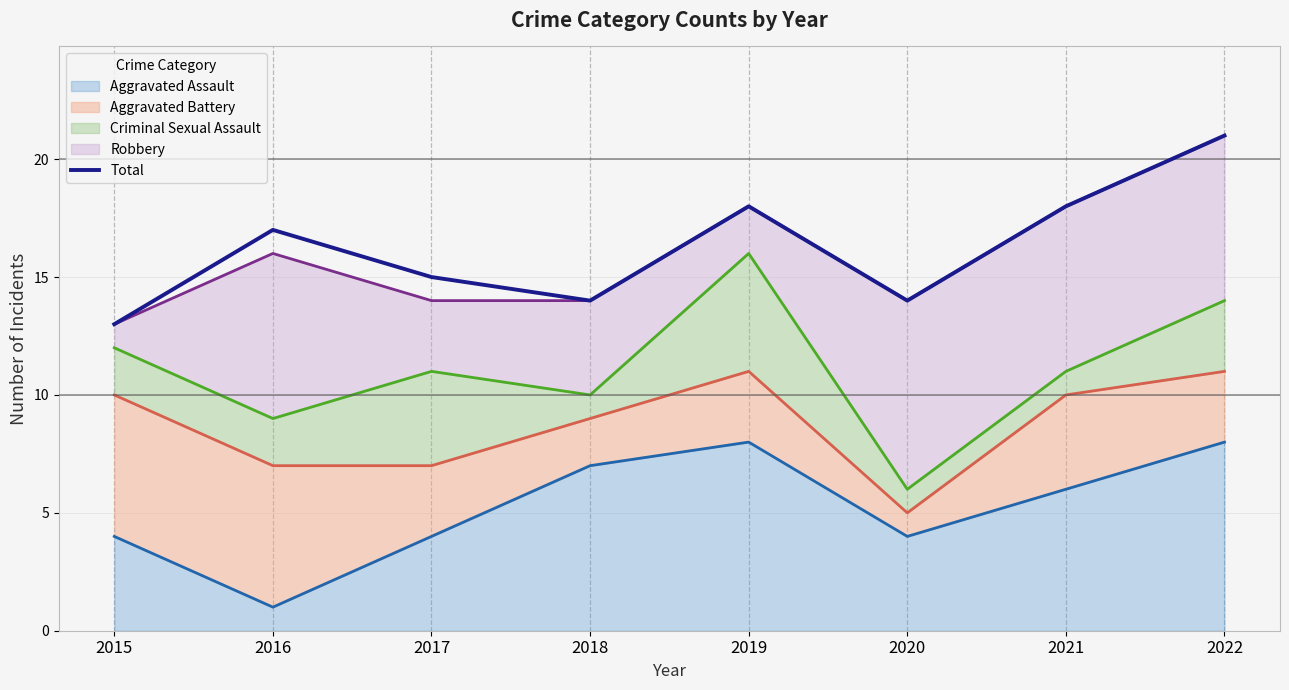

What is the change in value from 2018 to 2022?

+7